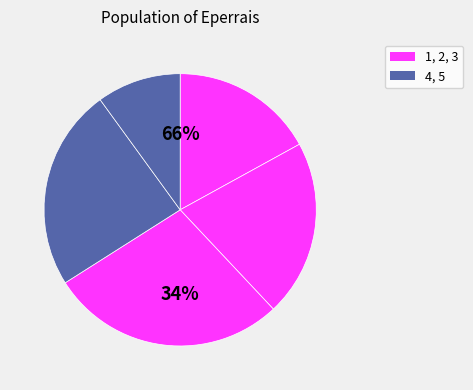

Combined, do 4 and 2 account for over 50%?

No